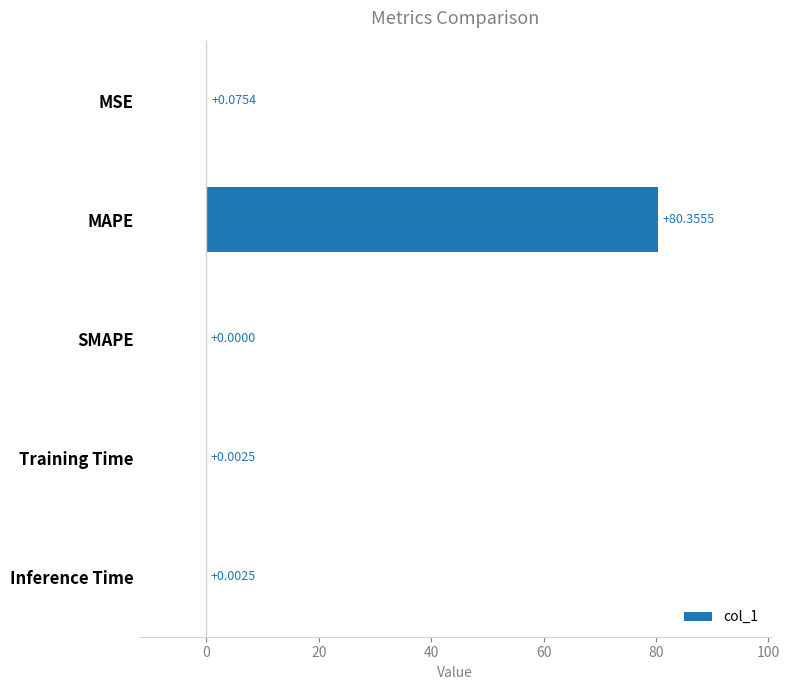

At which label is the value closest to 40?

MSE